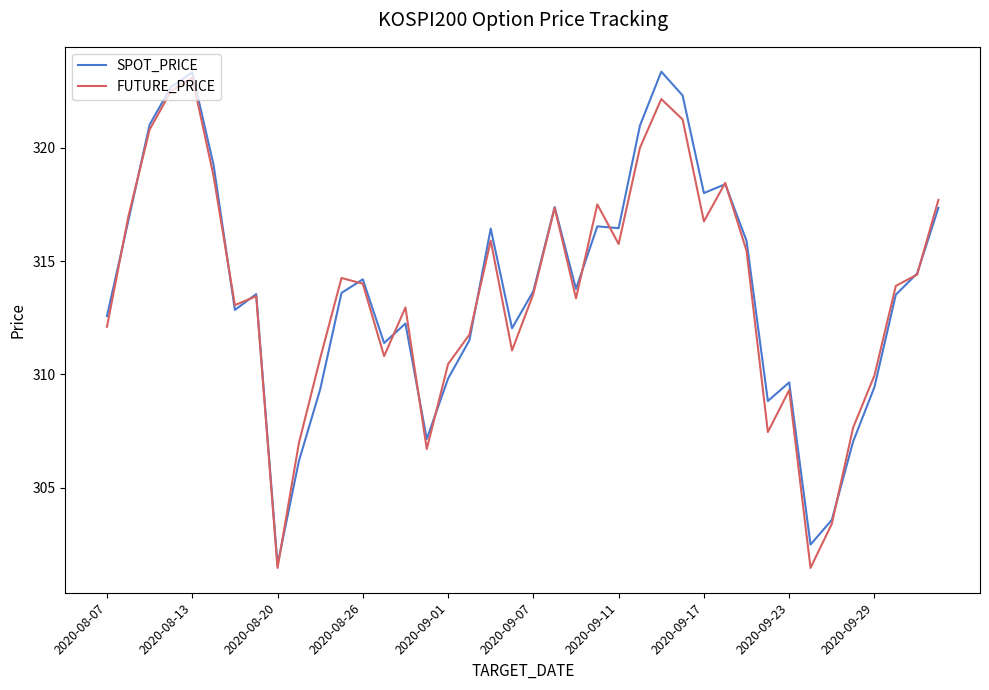

What is the difference between the maximum and minimum values in the SPOT_PRICE series?

21.8